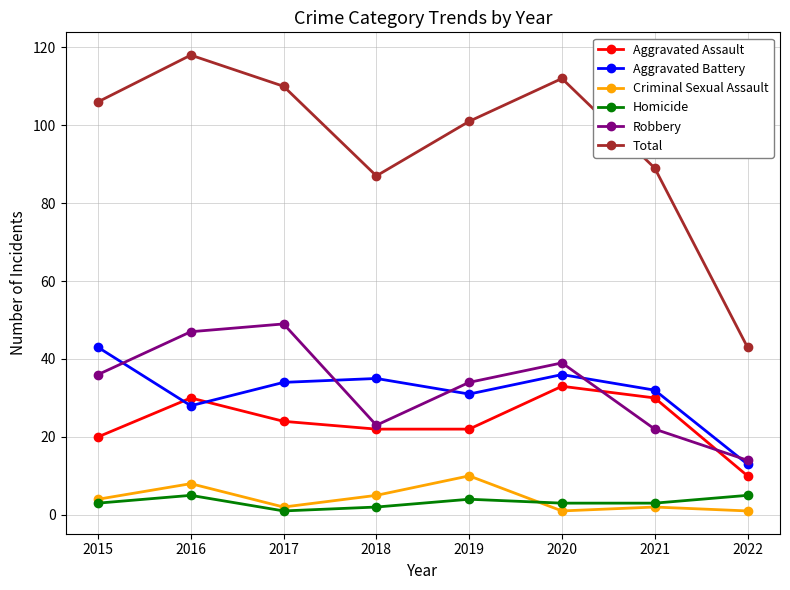

True or false: Total and Aggravated Battery intersect in this chart.

False